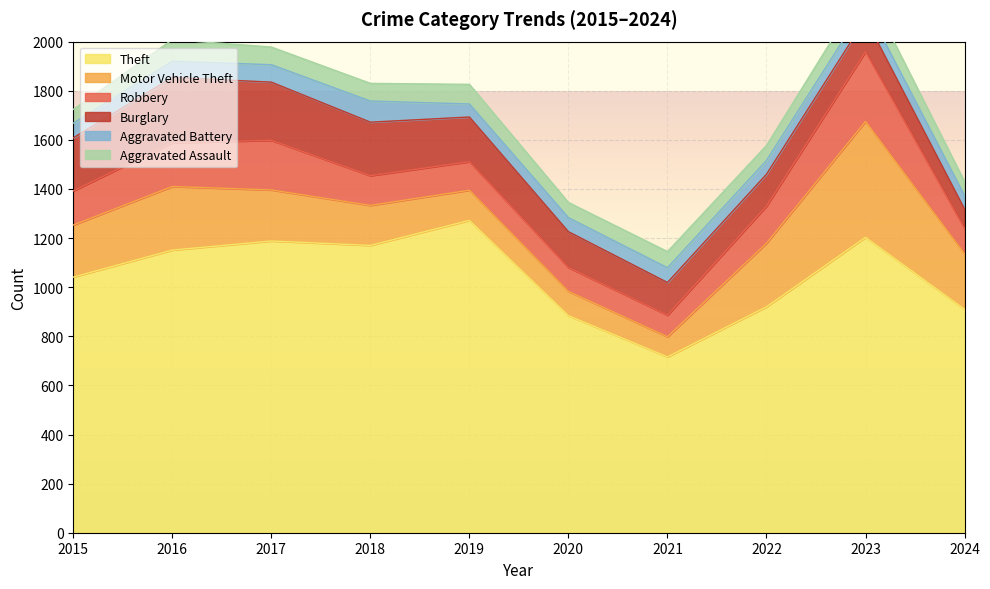

At 2019, list the series in order from largest to smallest.

Theft, Burglary, Motor Vehicle Theft, Robbery, Aggravated Assault, Aggravated Battery